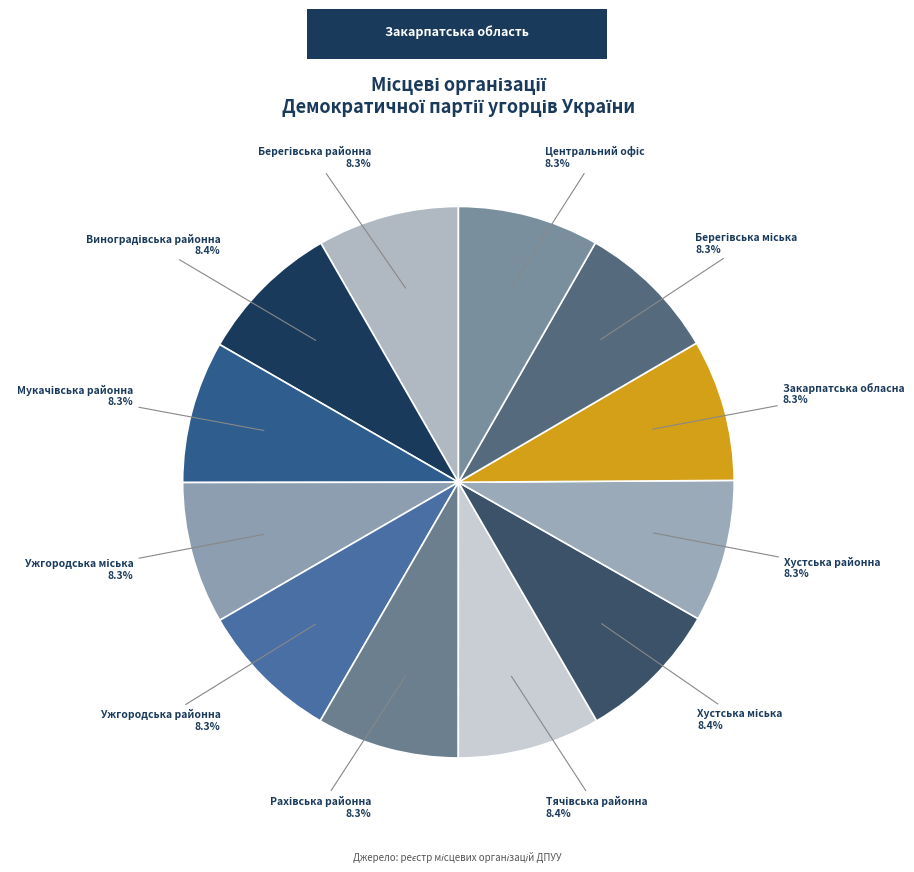

Does any single category account for the majority?

No